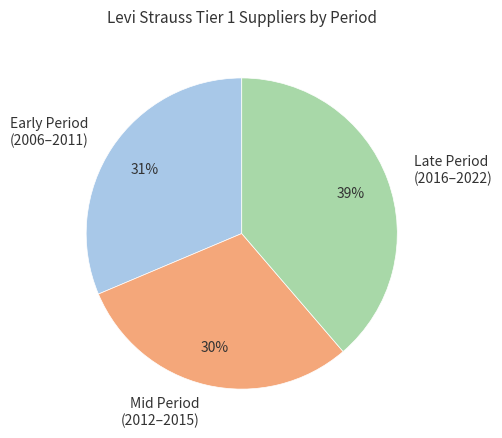

How many segments does this pie chart have?

3